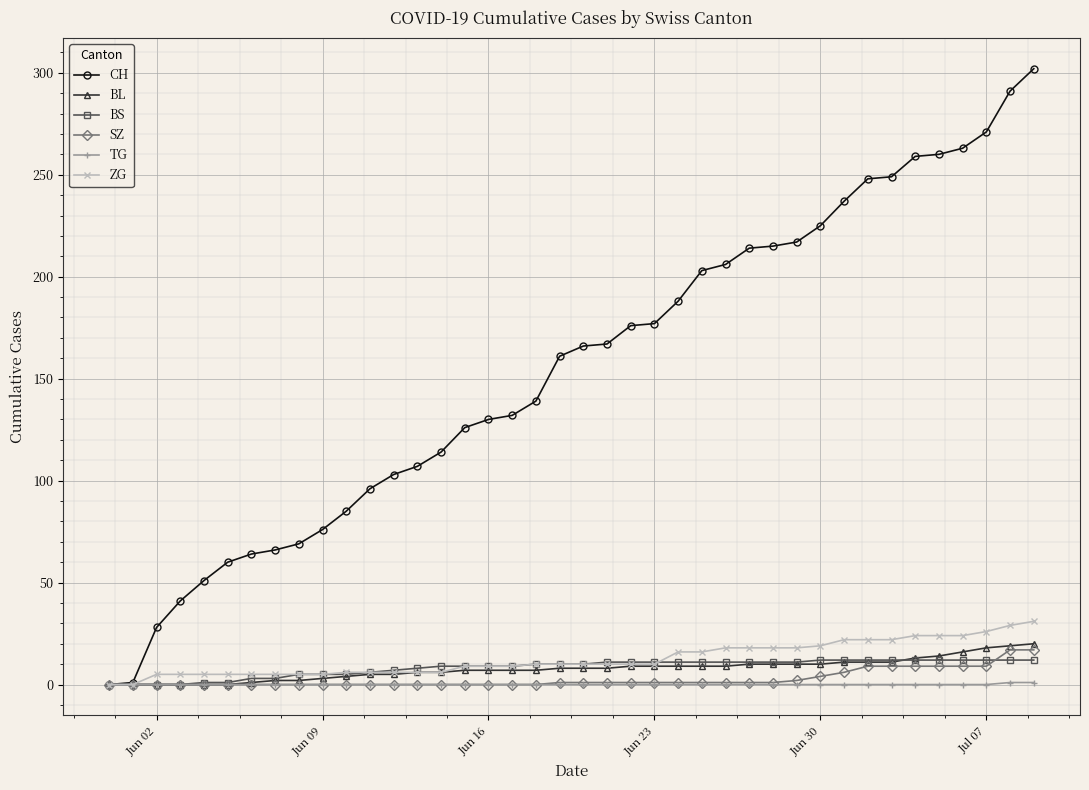

List the series in order of their peak value, lowest first.

TG, BS, SZ, BL, ZG, CH